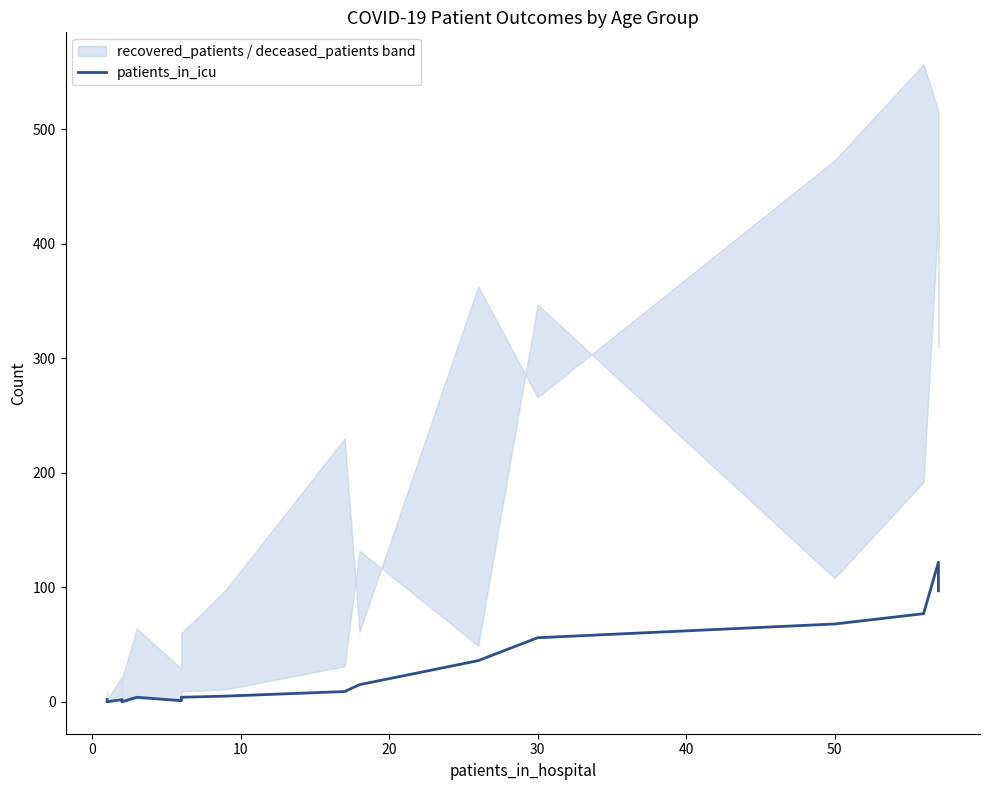

What is the greatest value displayed?

122